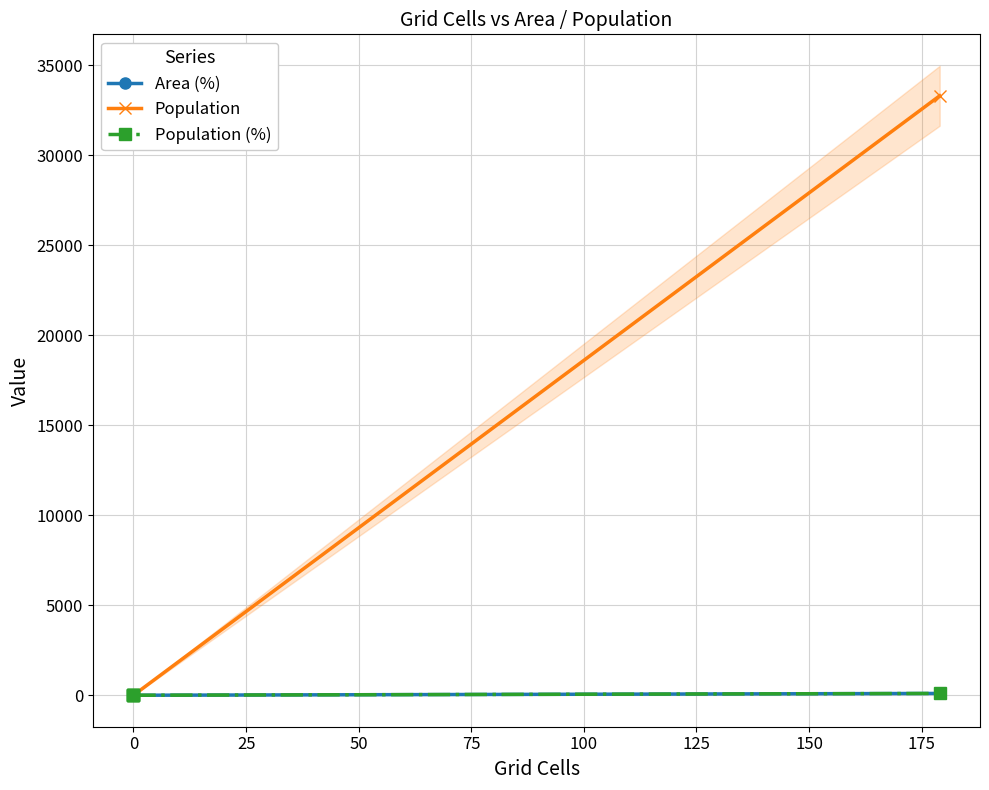

True or false: Population (%) and Population intersect in this chart.

False